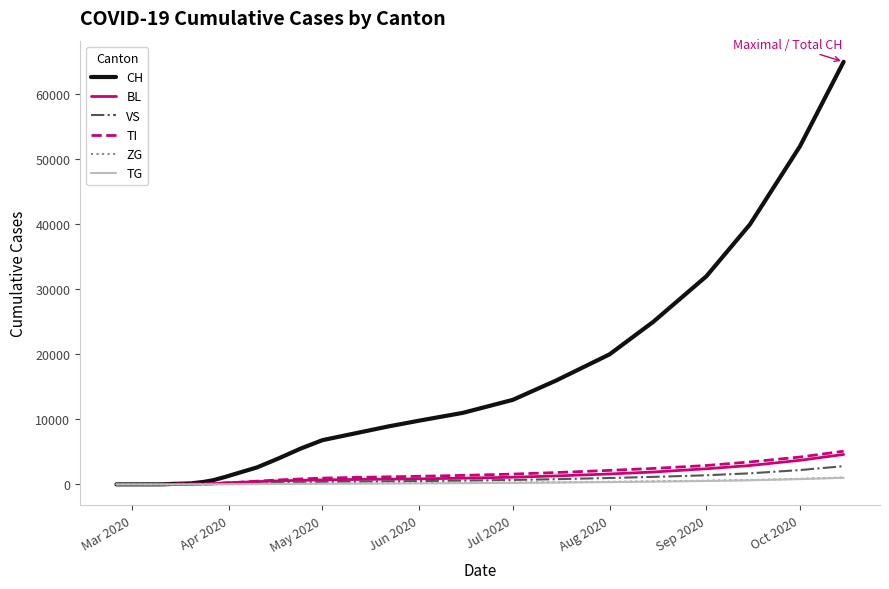

What is the maximum value shown in the chart?

65000